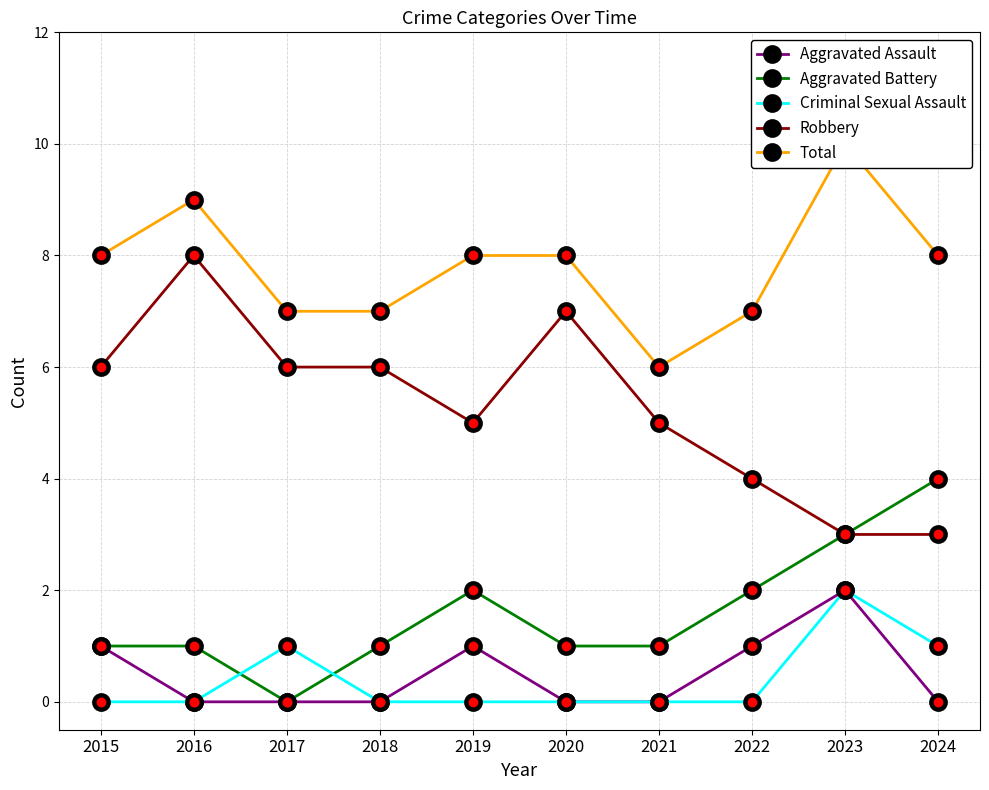

What is the sum of the Criminal Sexual Assault values at 2023 and 2016?

2